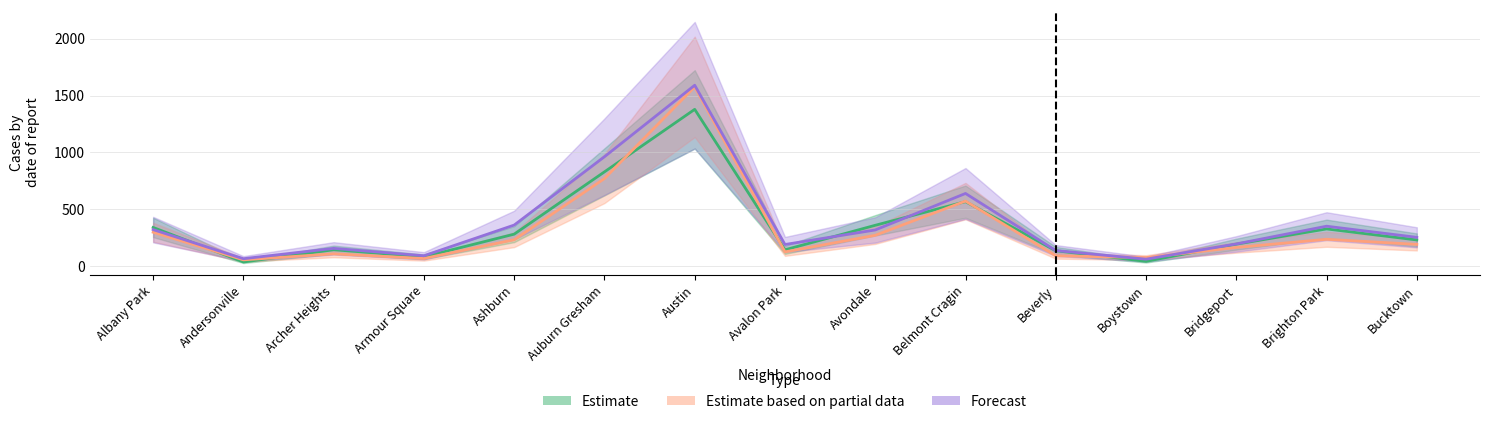

What value does the Estimate based on partial data series have at Avondale?

271